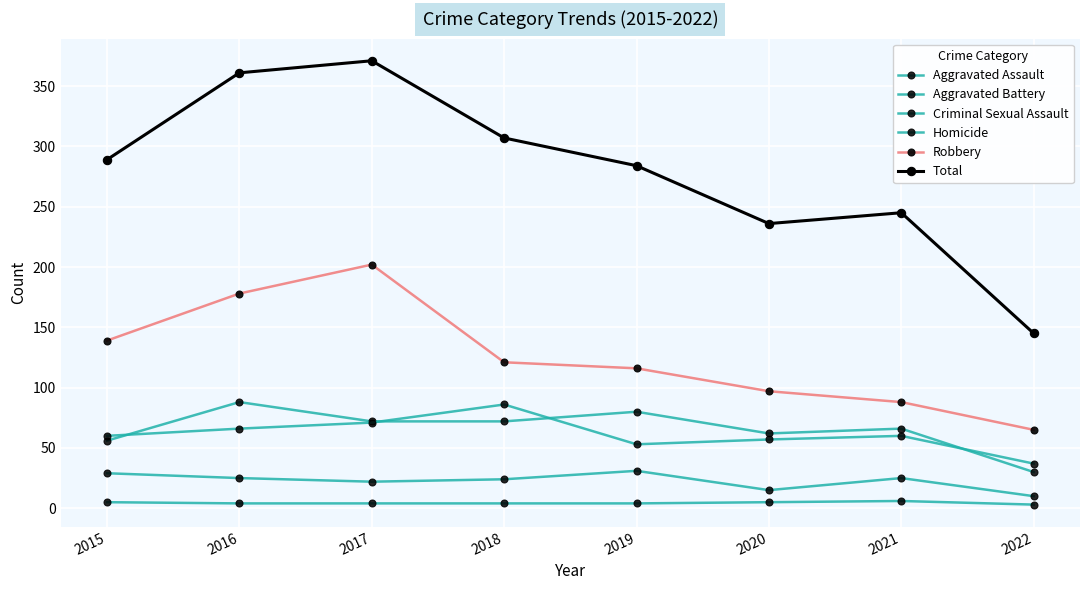

List the labels in order of Robbery value, smallest first.

2022, 2021, 2020, 2019, 2018, 2015, 2016, 2017